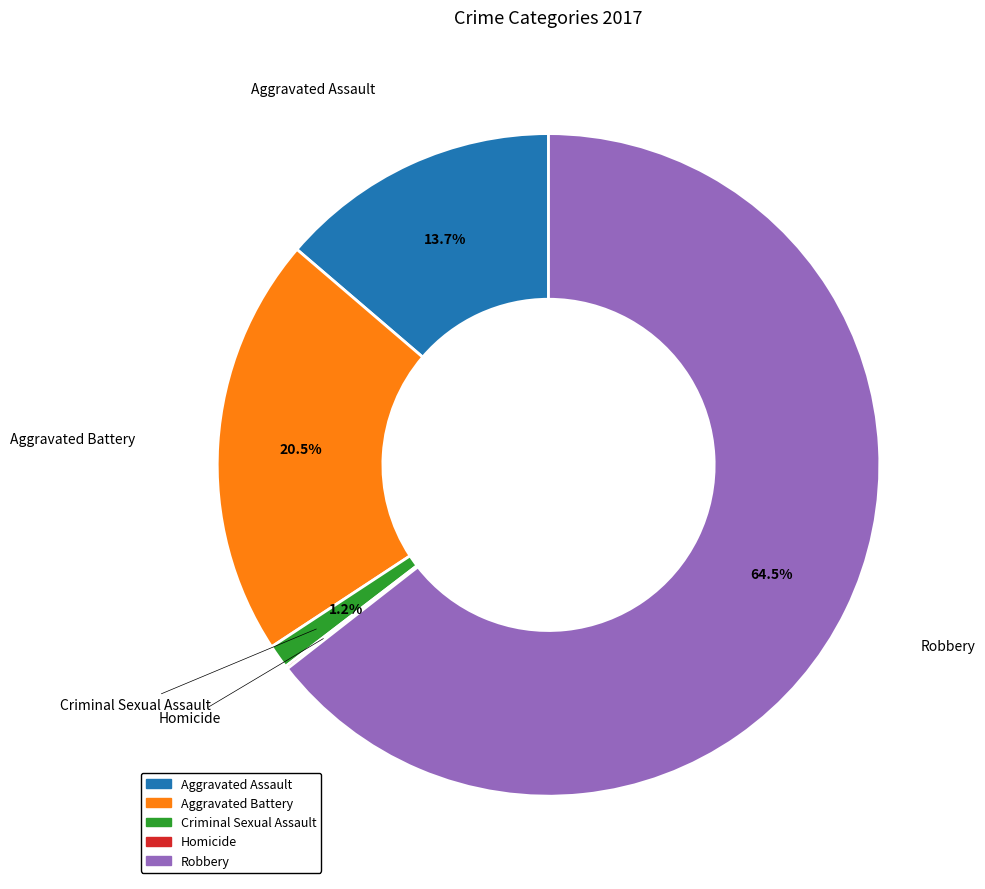

Which category has the biggest portion of the pie?

Robbery